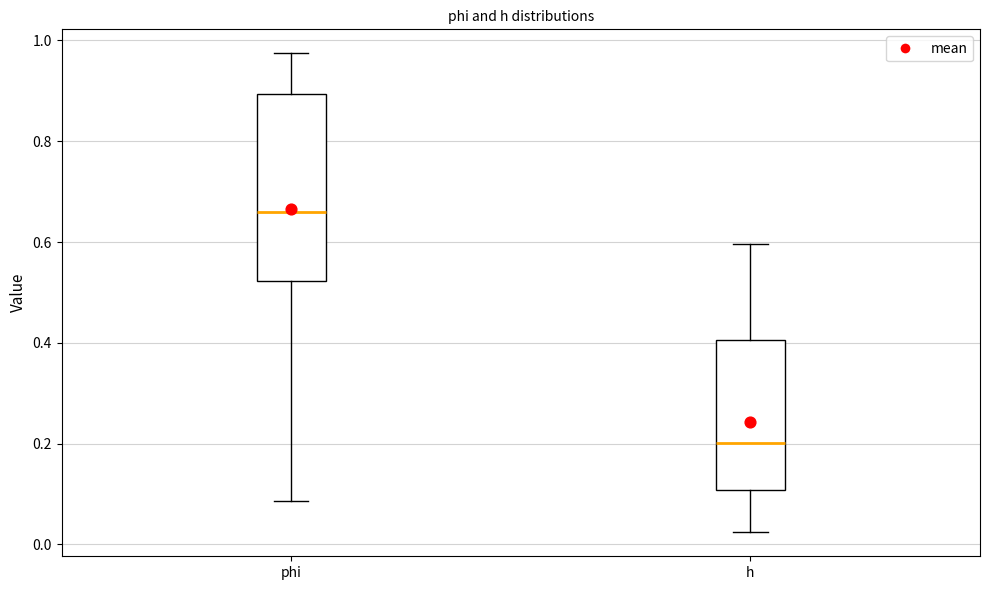

Which box is the tallest, from its lower edge to its upper edge?

phi